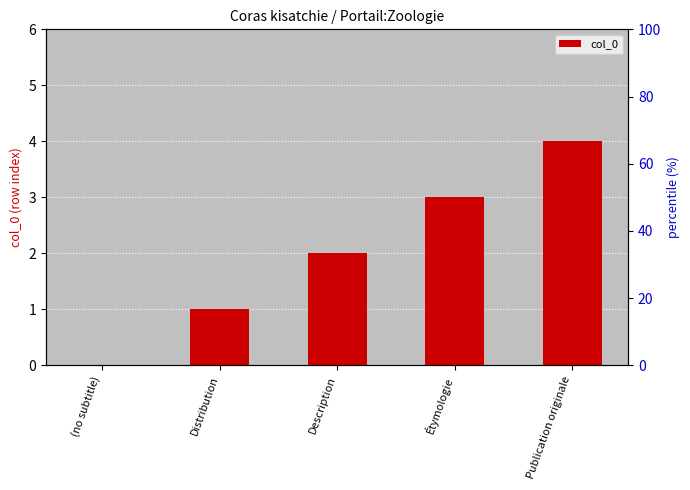

Which label corresponds to the smallest value in the chart?

(no subtitle)